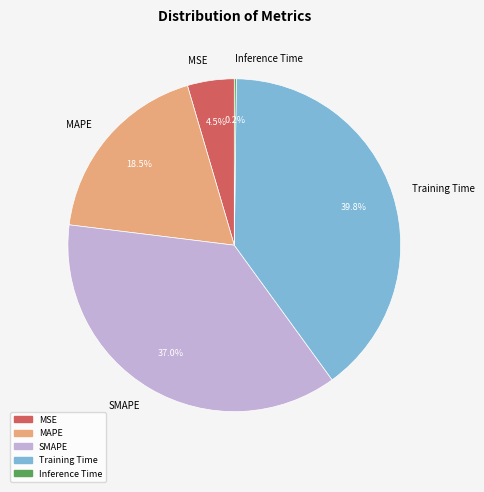

True or false: SMAPE accounts for 37% of the total.

True